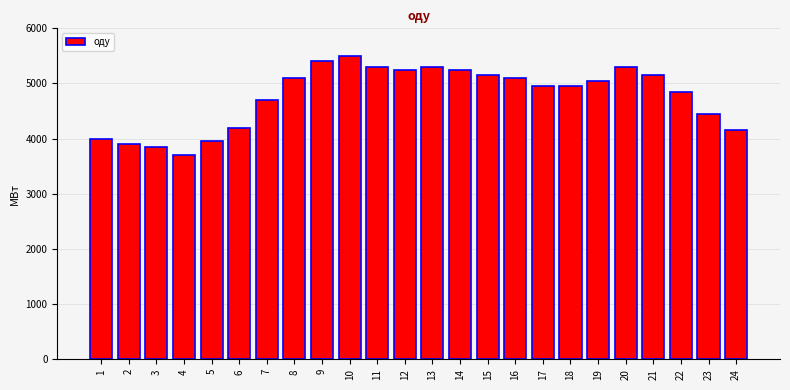

Reading left to right, what are all the values shown in this chart?

4000	3900	3850	3700	3950	4200	4700	5100	5400	5500	5300	5250	5300	5250	5150	5100	4950	4950	5050	5300	5150	4850	4450	4150